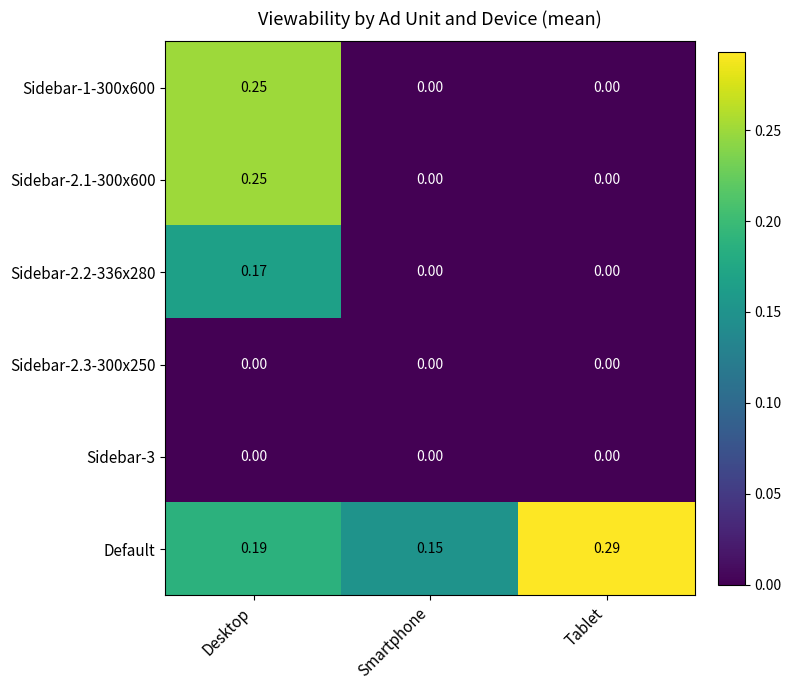

Which series has the largest total across all categories?

Default